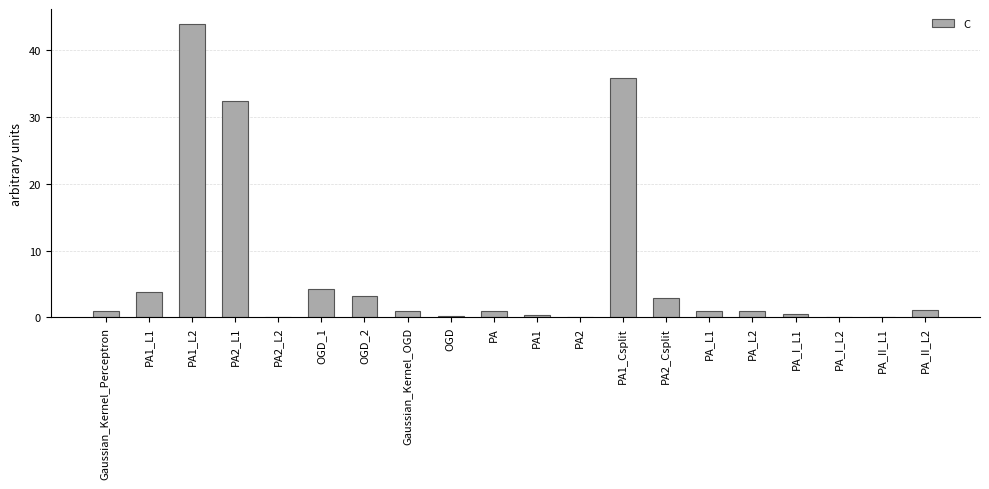

What is the difference between the values at PA_I_L1 and PA?

0.6